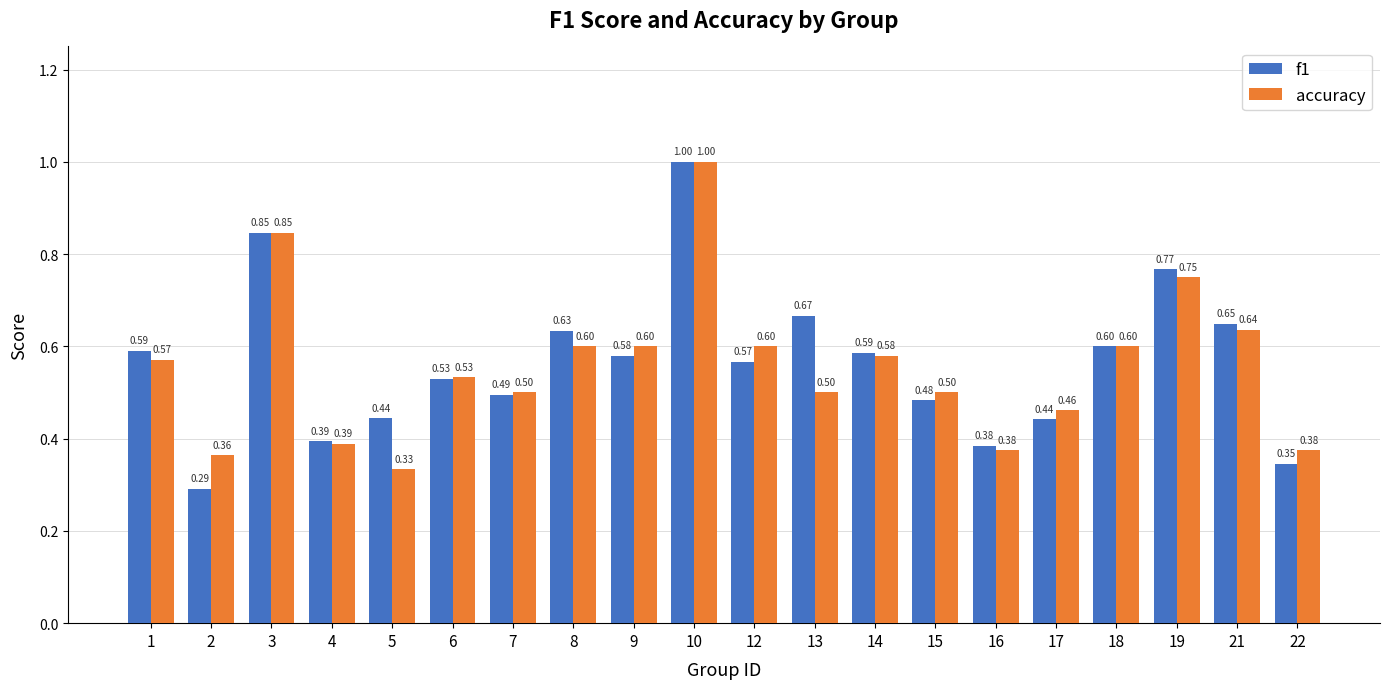

What is the average value of the f1 series?

0.6